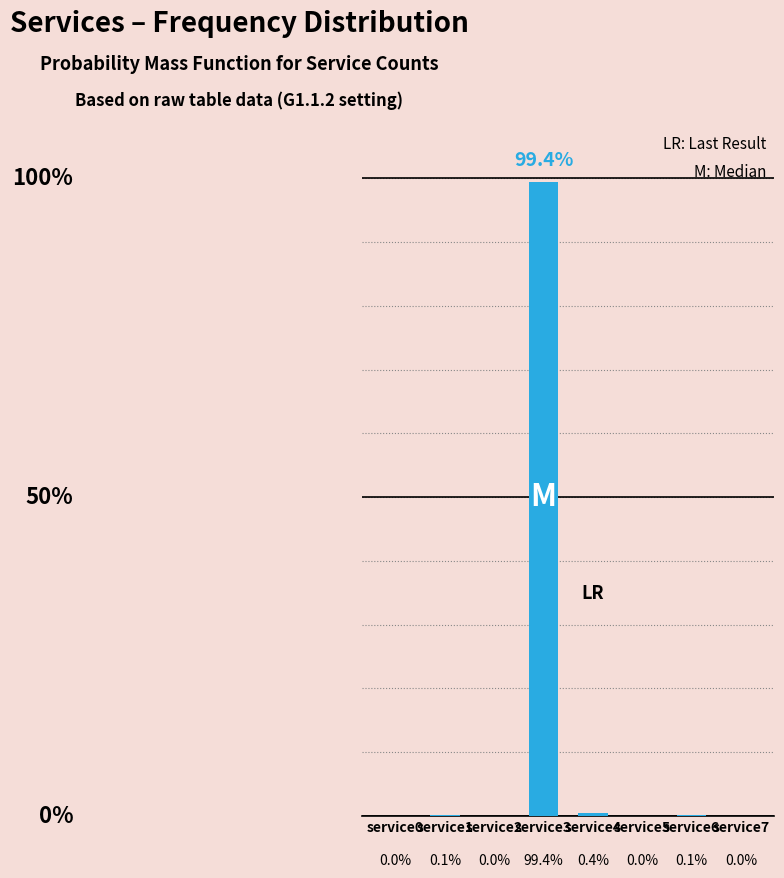

Where is the data nearest to the value 49?

service4